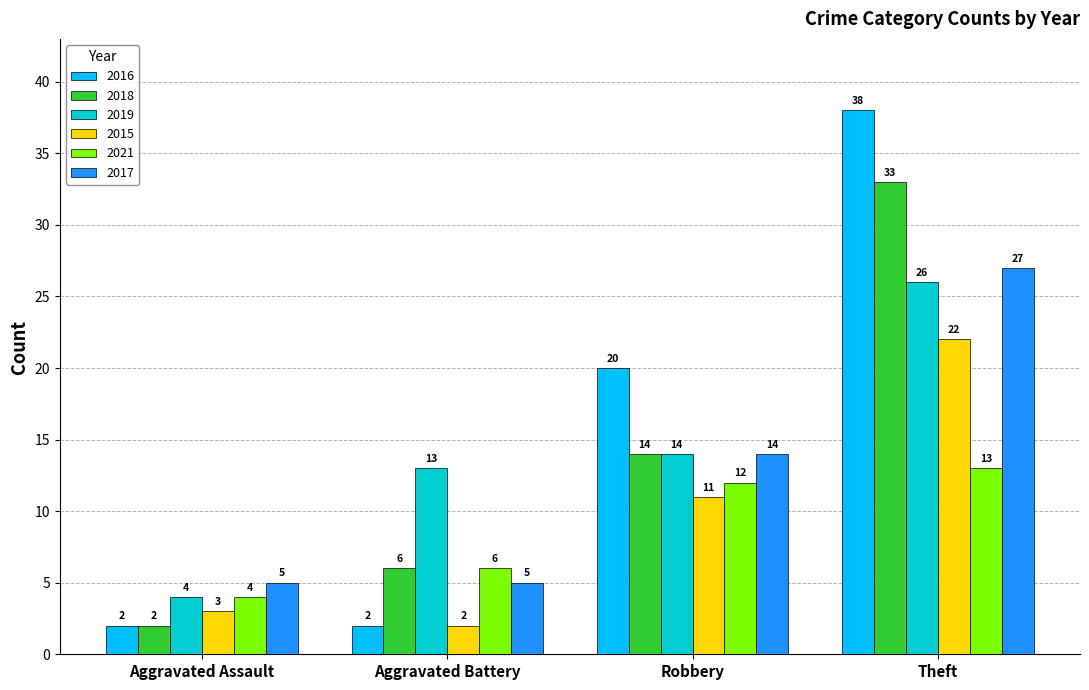

How many groups of bars are there?

4